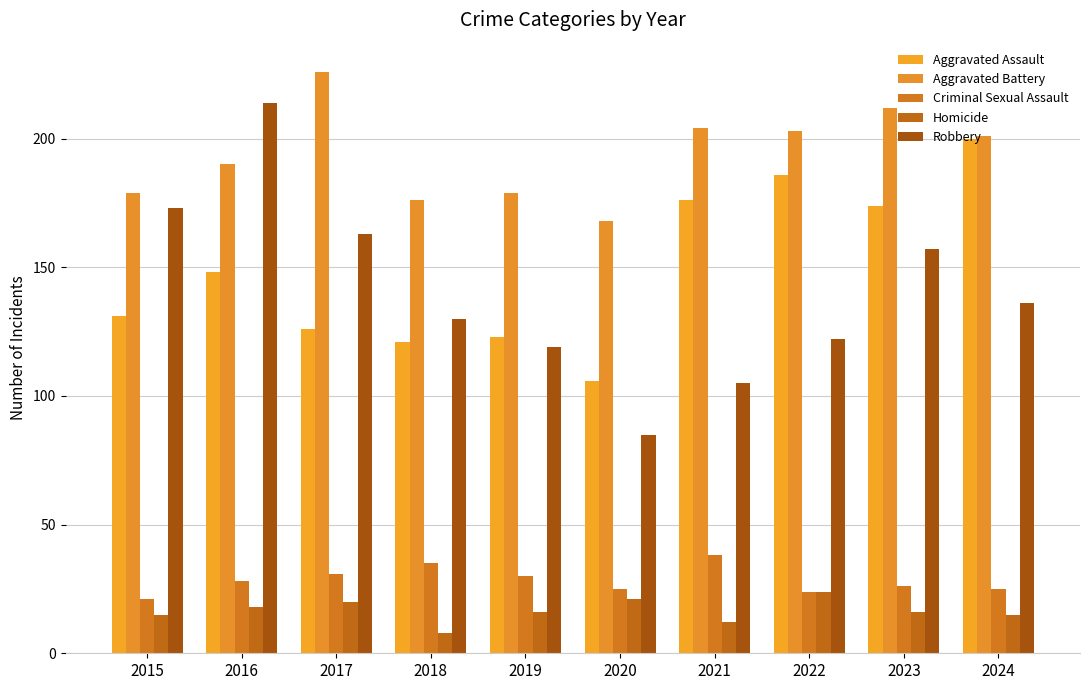

The value of Robbery at 2022 is 122. True or false?

True